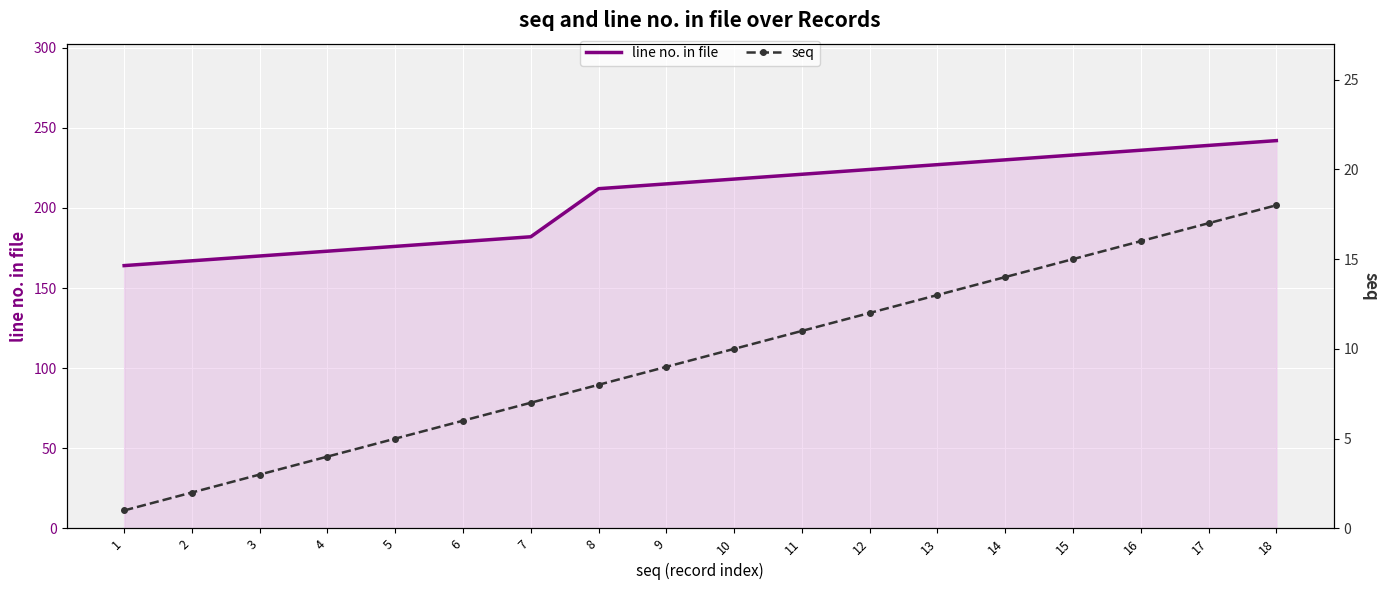

Which series has the largest total across all categories?

line no. in file